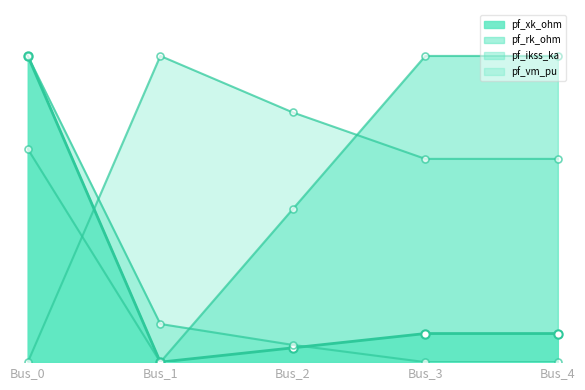

How many lines are shown in the chart?

4